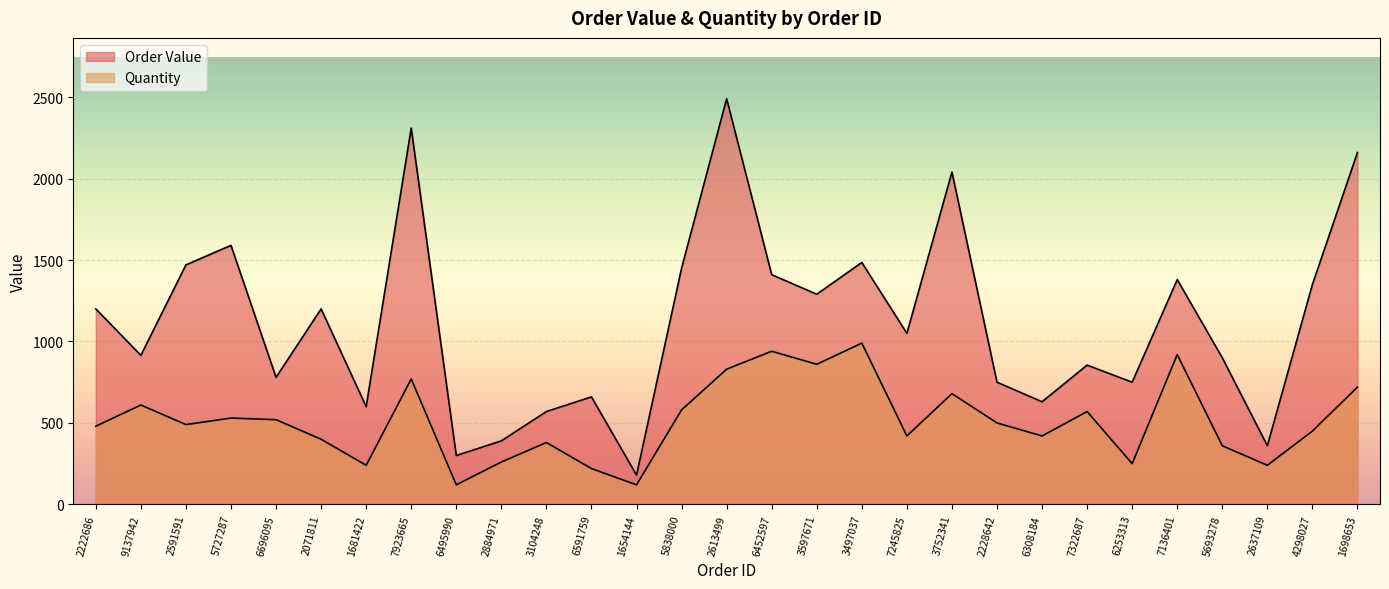

What is the label of the 18th point from the left?

3497037